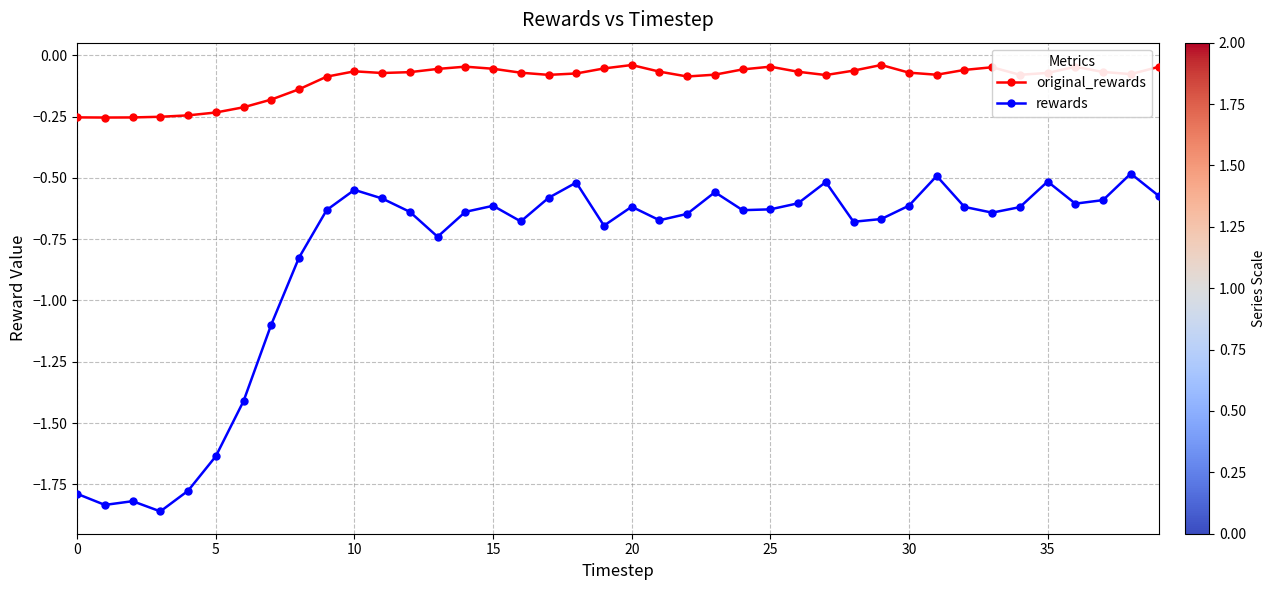

What are all the series names shown in the legend?

original_rewards, rewards